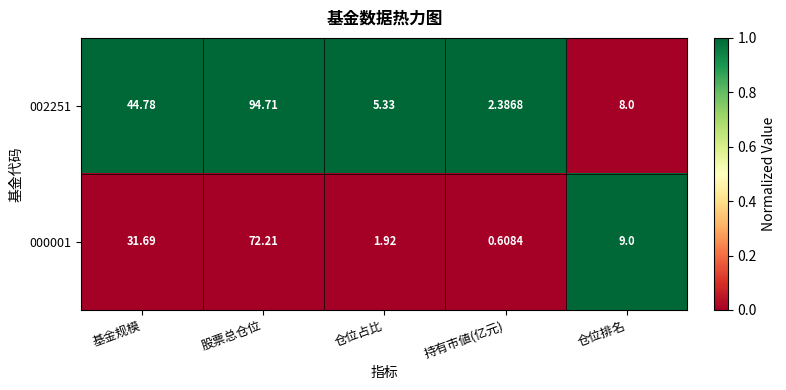

Where is 002251 nearest to the value 48?

基金规模